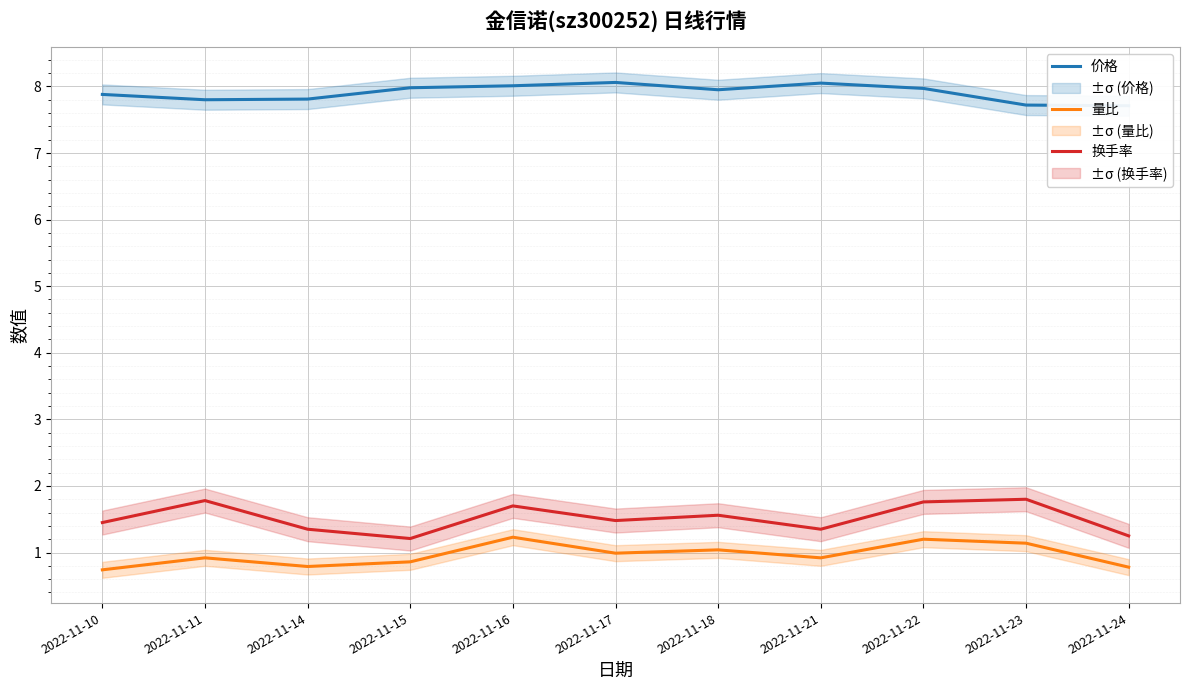

What is the value of the 价格 point at the 5th from the left?

8.0